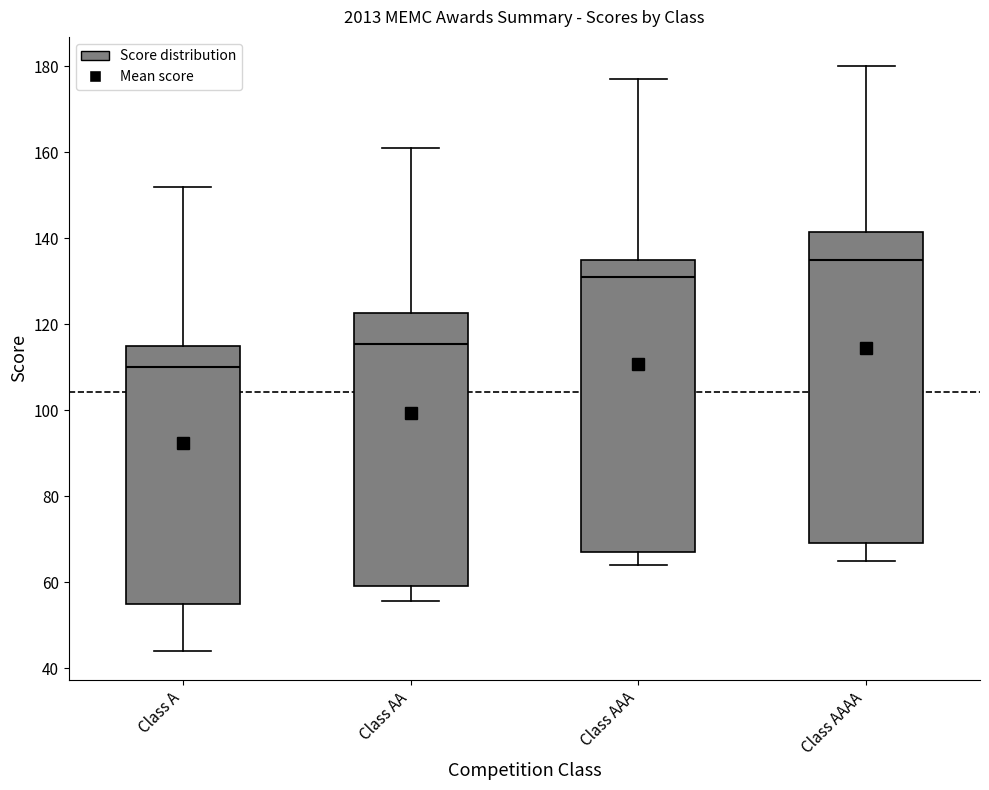

Where does the lower whisker of the box for Class AAAA end on the y-axis? The values are not printed on the chart, so give them approximately, as read against the axis.

66